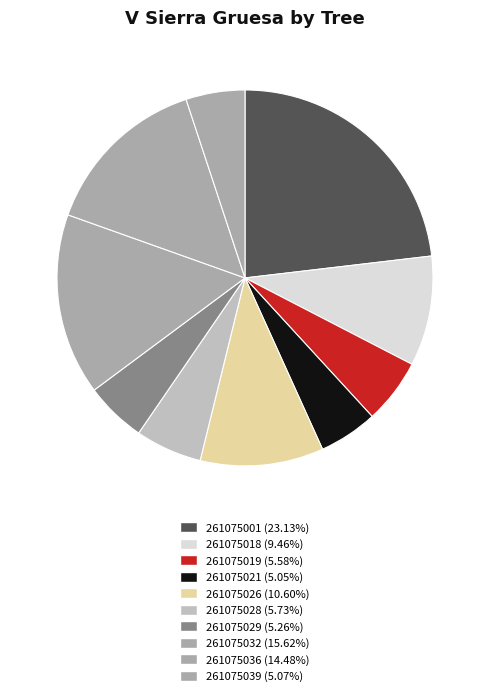

Count the number of slices in the pie.

10